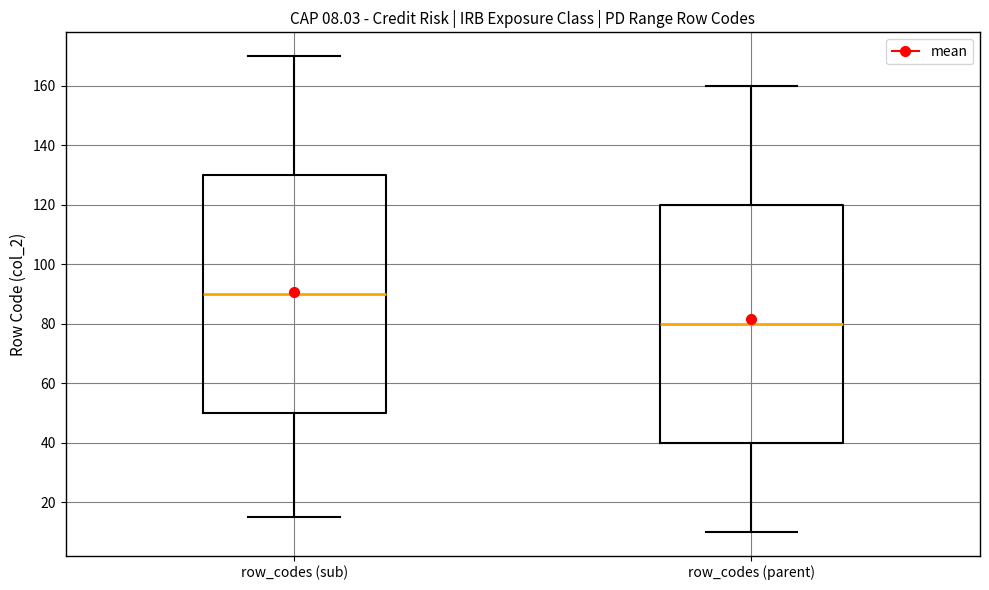

Which box's median line is the lowest?

row_codes (parent)